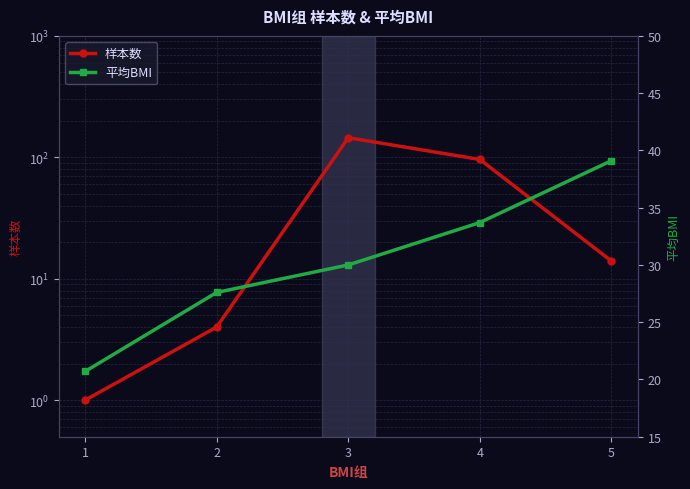

List the series in order of their overall mean, lowest first.

平均BMI, 样本数